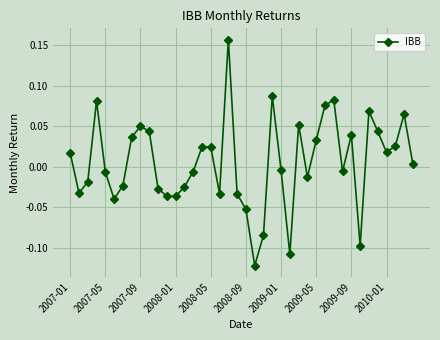

How many points are higher than both their immediate neighbors (excluding endpoints)?

10